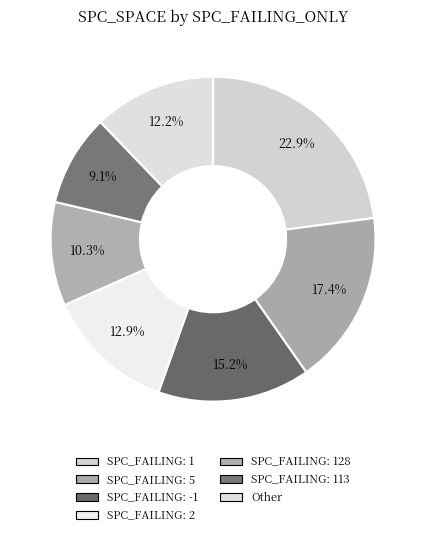

How many segments does this pie chart have?

7